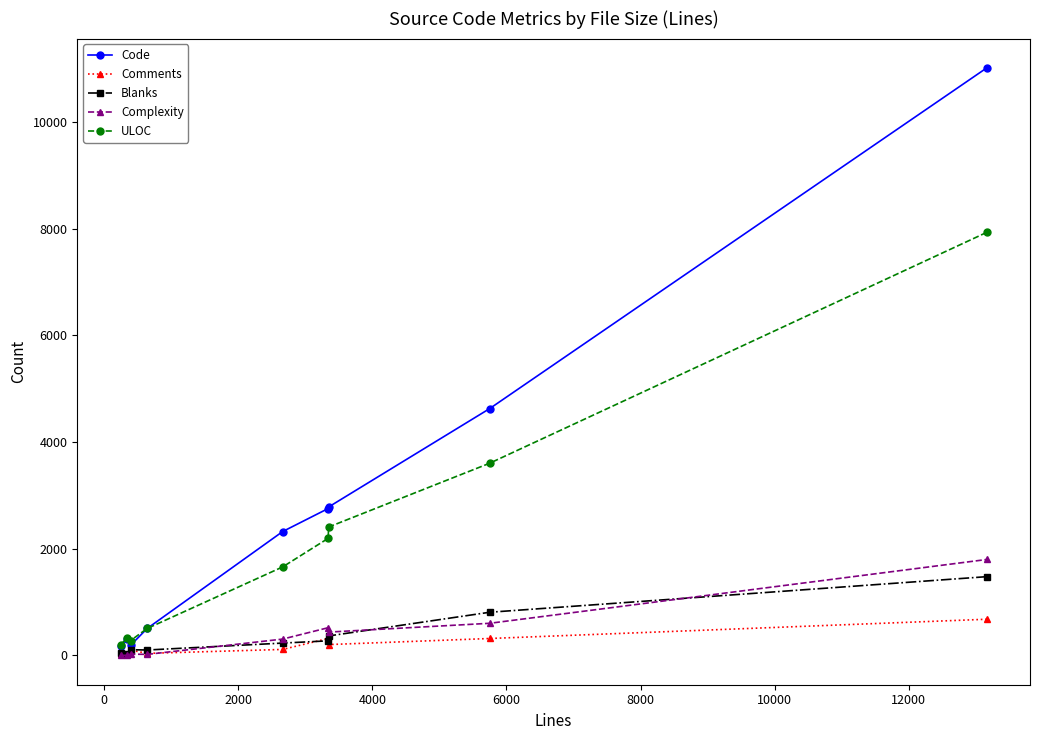

True or false: Blanks and ULOC cross at least once.

False